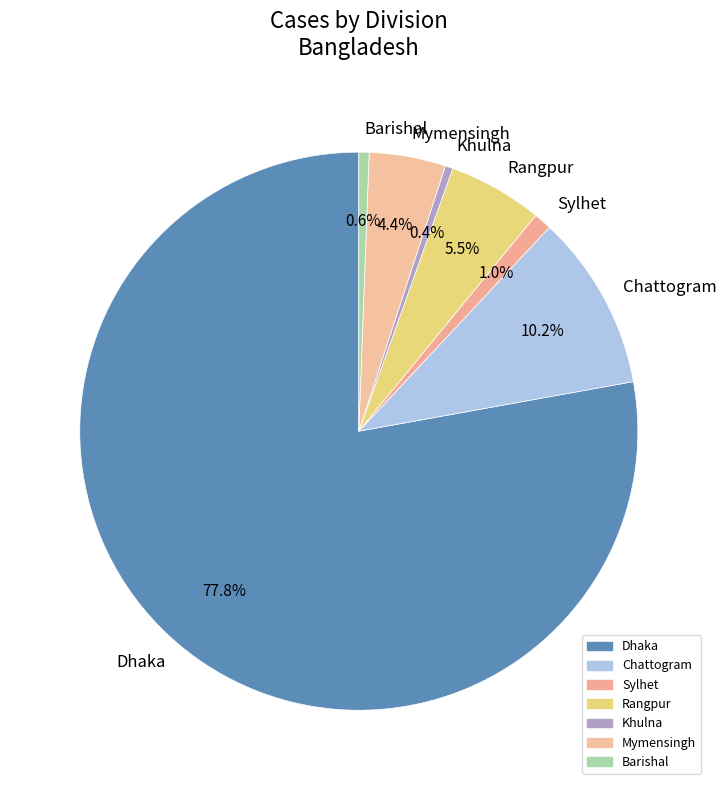

What is the largest slice in the pie chart?

Dhaka